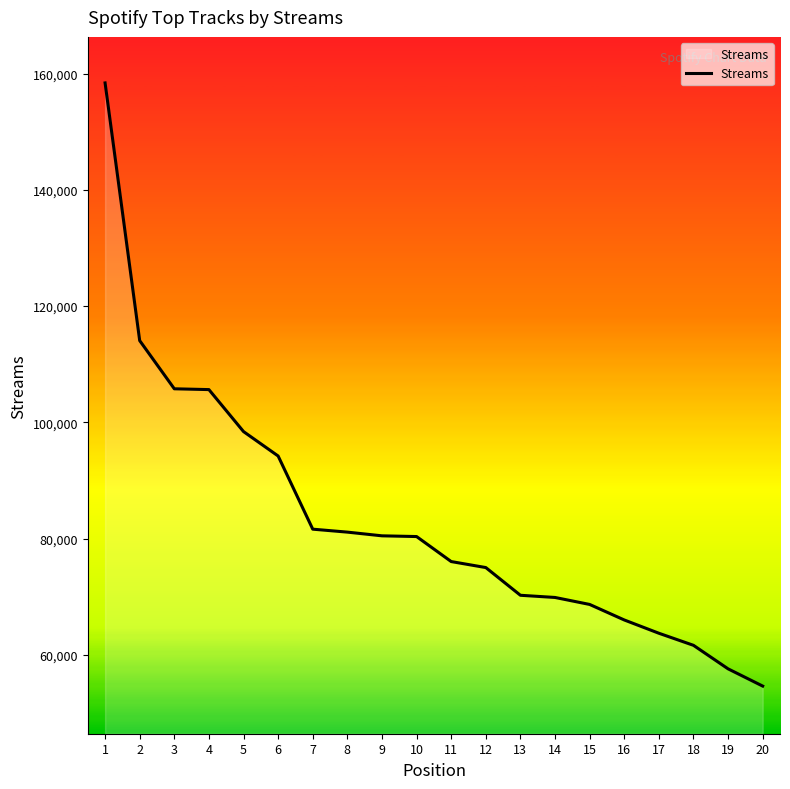

Where does the data first go above 80352?

1